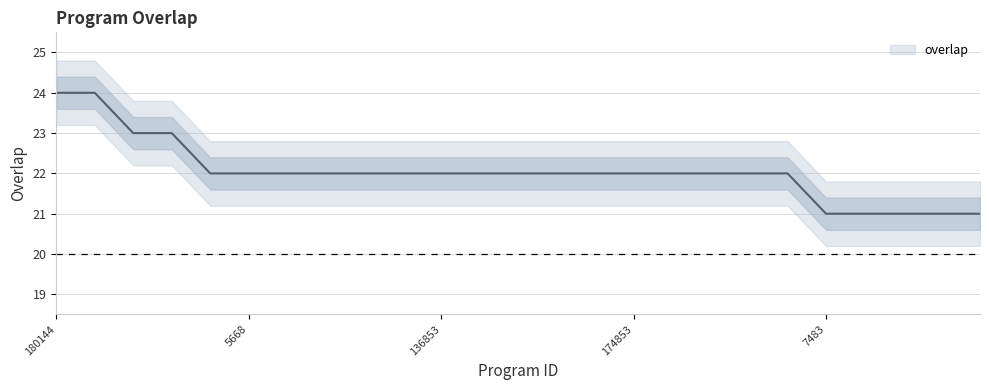

How many data points does each series have?

25